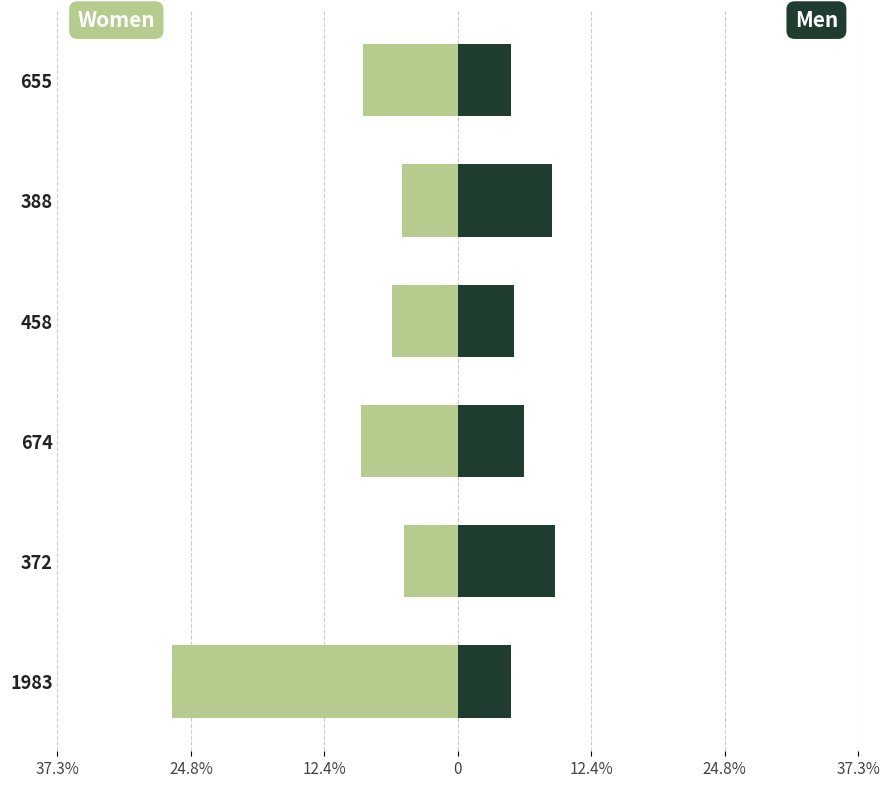

Which series changed the most between 674 and 458?

Women